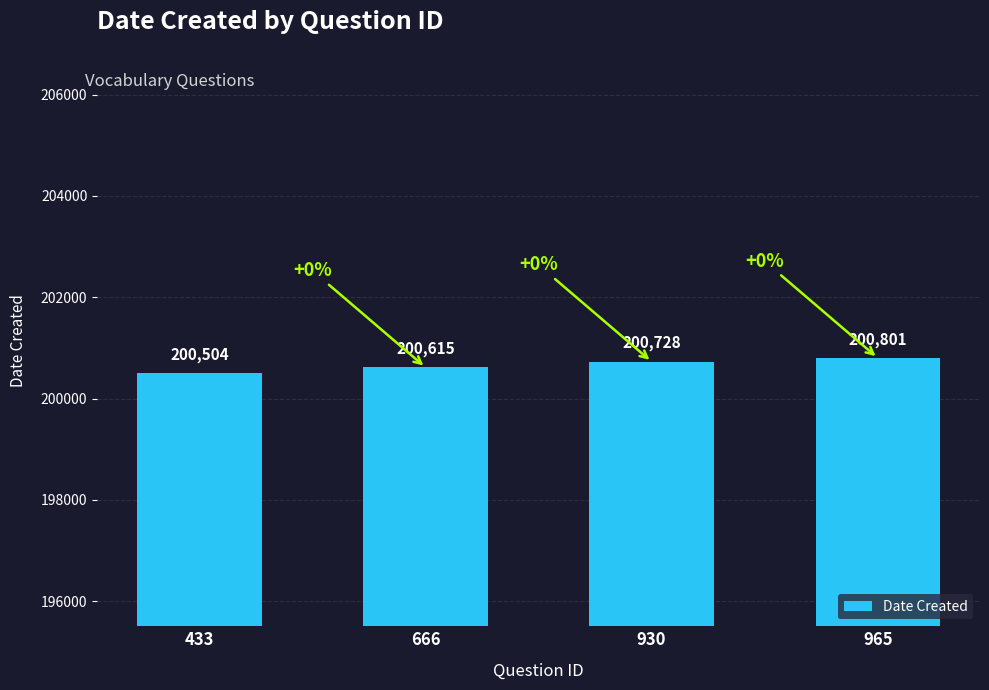

At which category does the chart reach its peak across all series?

965